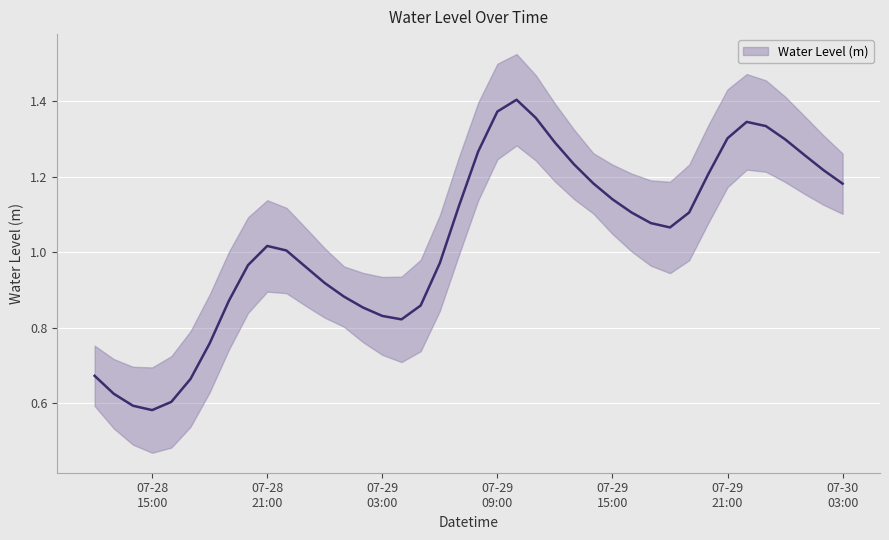

Rank the categories by value from lowest to highest.

2023-07-28 15:00:00, 2023-07-28 14:00:00, 2023-07-28 16:00:00, 2023-07-28 13:00:00, 2023-07-28 17:00:00, 2023-07-28 12:00:00, 2023-07-28 18:00:00, 2023-07-29 04:00:00, 2023-07-29 03:00:00, 2023-07-29 02:00:00, 2023-07-29 05:00:00, 2023-07-28 19:00:00, 2023-07-29 01:00:00, 2023-07-29 00:00:00, 2023-07-28 23:00:00, 2023-07-28 20:00:00, 2023-07-29 06:00:00, 2023-07-28 22:00:00, 2023-07-28 21:00:00, 2023-07-29 18:00:00, 2023-07-29 17:00:00, 2023-07-29 16:00:00, 2023-07-29 19:00:00, 2023-07-29 07:00:00, 2023-07-29 15:00:00, 2023-07-30 03:00:00, 2023-07-29 14:00:00, 2023-07-29 20:00:00, 2023-07-30 02:00:00, 2023-07-29 13:00:00, 2023-07-30 01:00:00, 2023-07-29 08:00:00, 2023-07-29 12:00:00, 2023-07-30 00:00:00, 2023-07-29 21:00:00, 2023-07-29 23:00:00, 2023-07-29 22:00:00, 2023-07-29 11:00:00, 2023-07-29 09:00:00, 2023-07-29 10:00:00